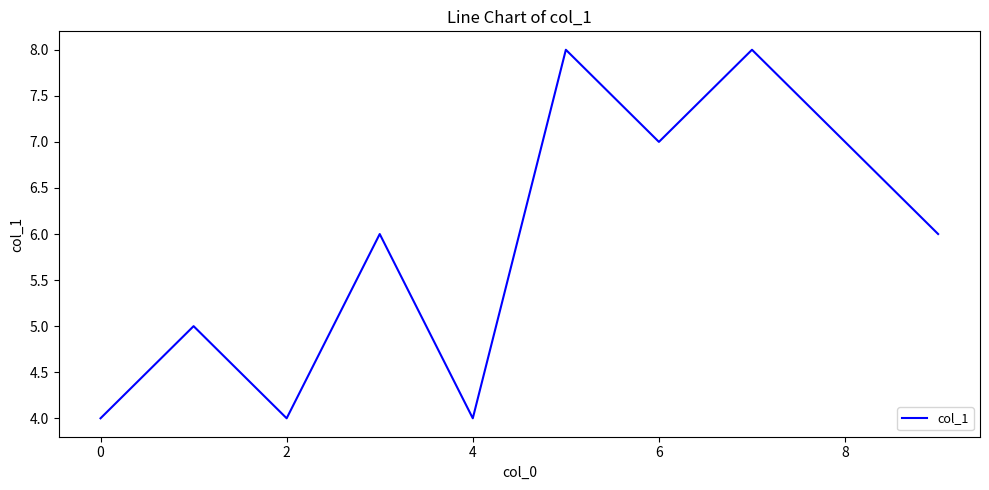

What is the average value?

6